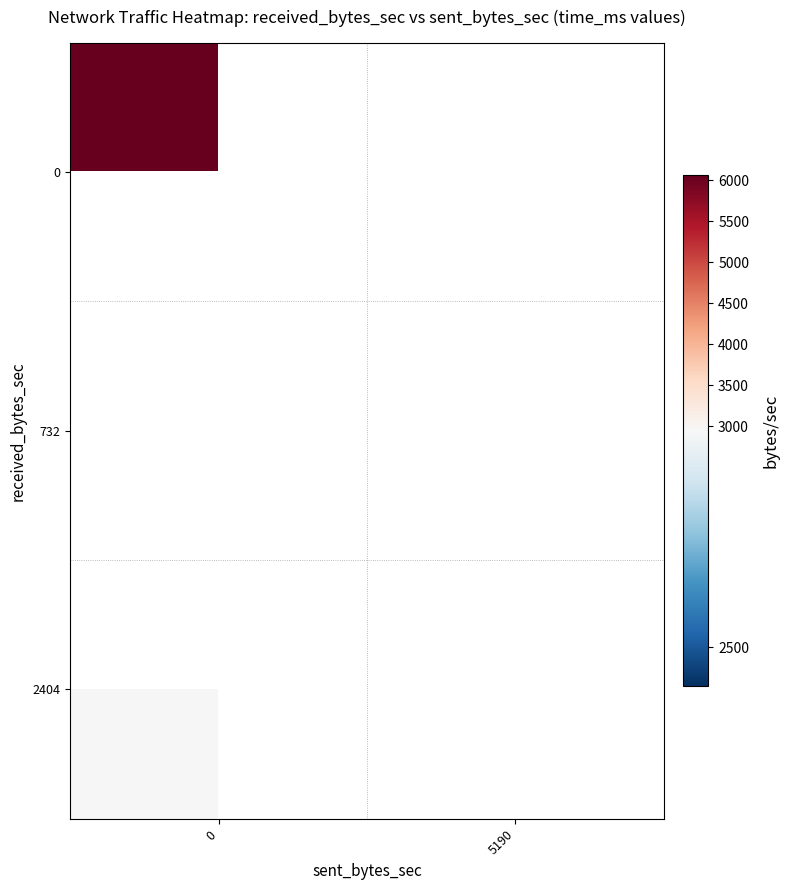

The 2404 series shows 2948.0 at 0. True or false?

True